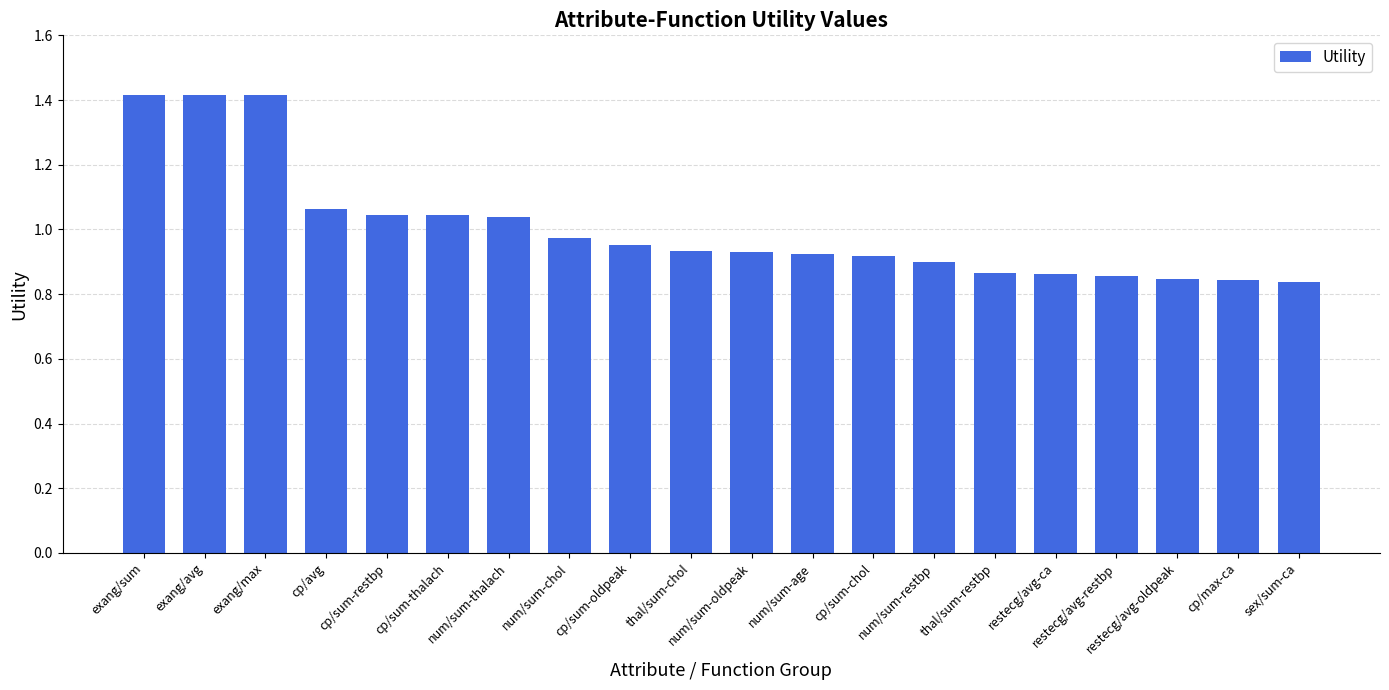

What is the difference between the maximum and second lowest values?

0.6